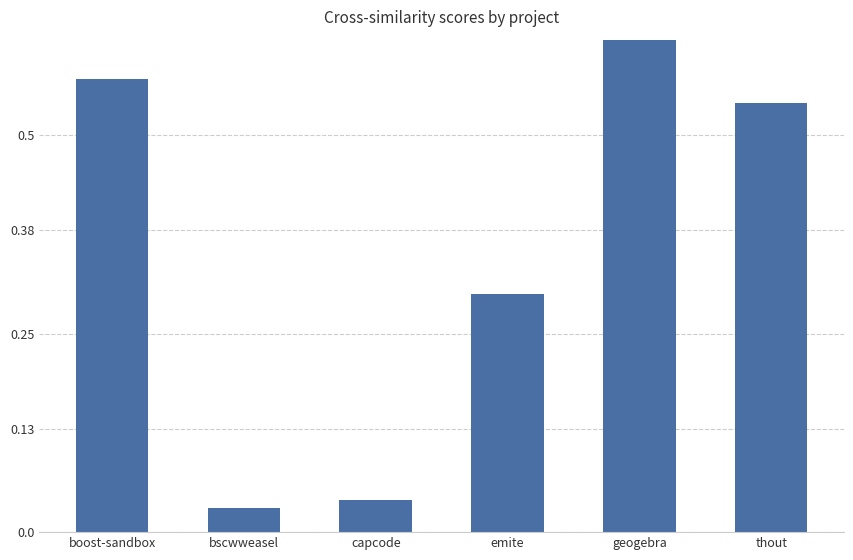

The chart shows a value of 0.0 at bscwweasel. True or false?

False